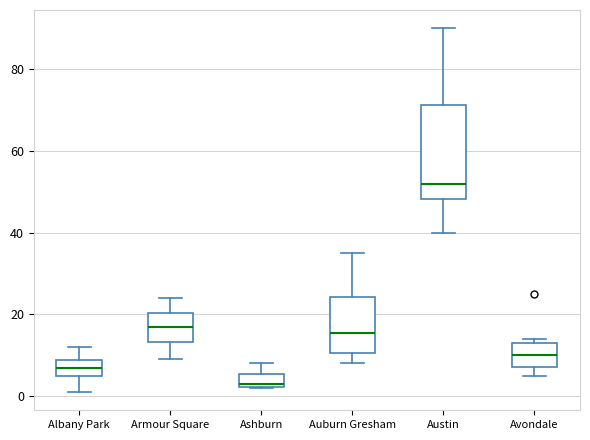

Reading left to right, transcribe this box plot: for each box, give where its median line is, the range the box spans, and where its two whiskers end, as read against the y-axis. The values are not printed on the chart, so give them approximately, as read against the axis.

Albany Park: median 8 (inside the box), box 6 to 8, whiskers 2 to 12
Armour Square: median 18, box 14 to 20, whiskers 10 to 24
Ashburn: median 4, box 2 to 6, whiskers 2 to 8
Auburn Gresham: median 16, box 10 to 24, whiskers 8 to 36
Austin: median 52, box 48 to 72, whiskers 40 to 90
Avondale: median 10, box 8 to 14, whiskers 6 to 14 (just above the box's upper edge)